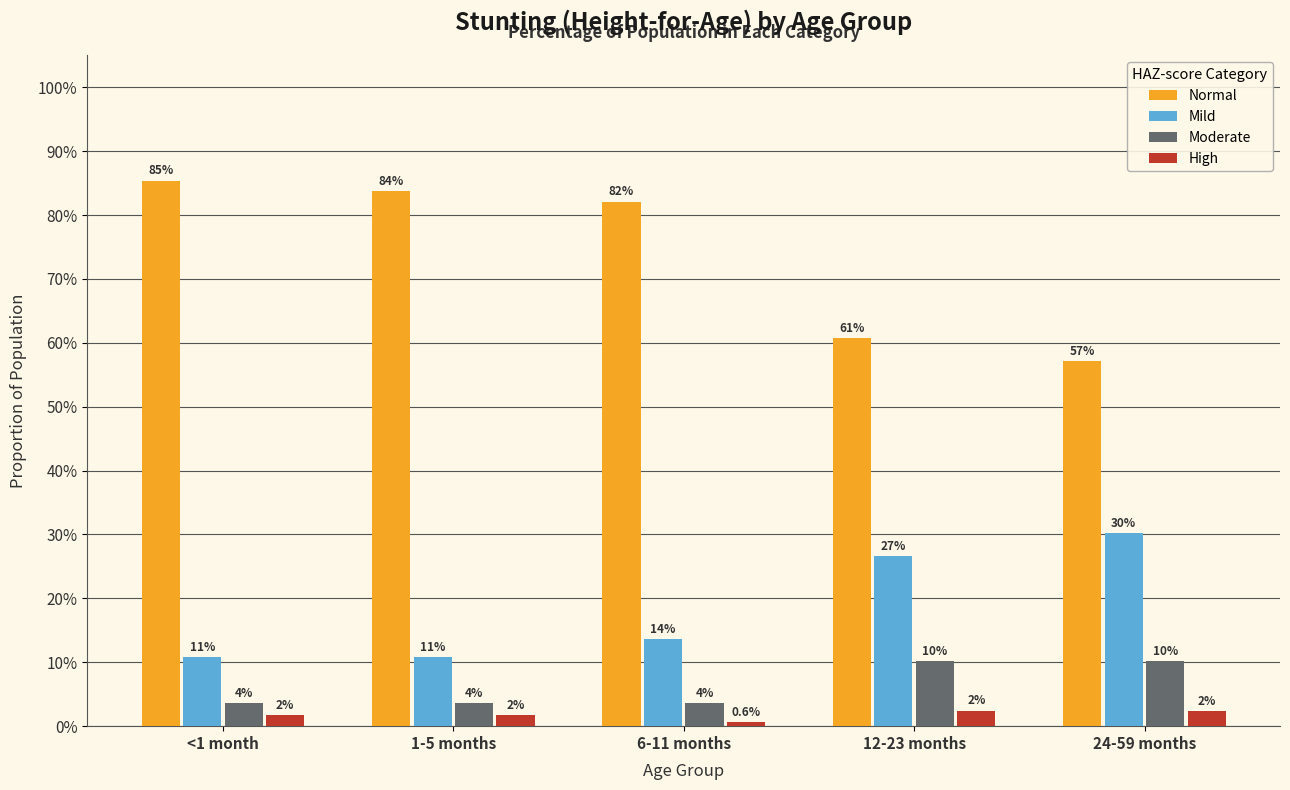

Which series has the widest spread of values?

Normal